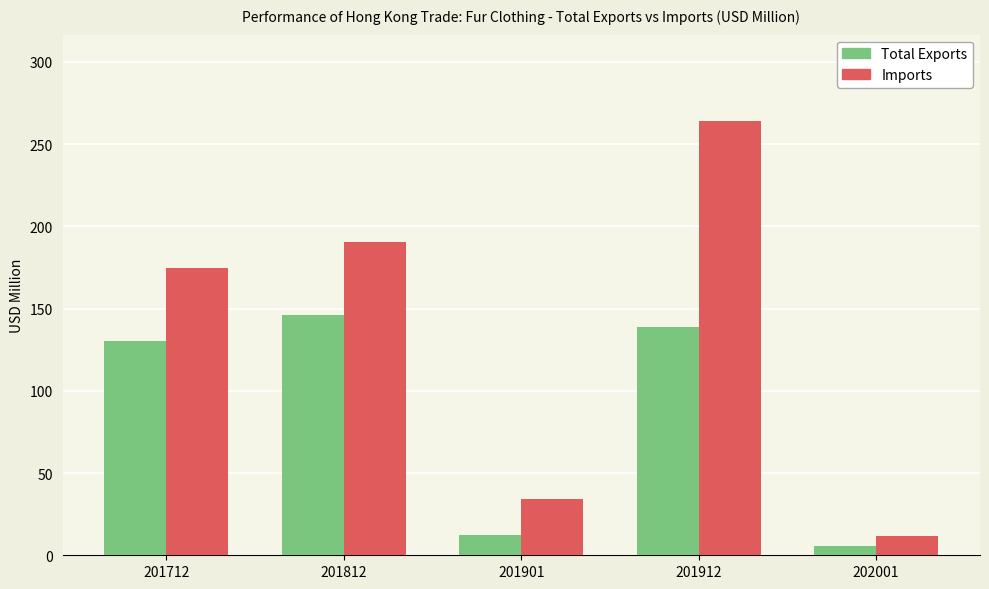

Is the value of Imports at 201912 greater than the value of Total Exports at 201812?

Yes